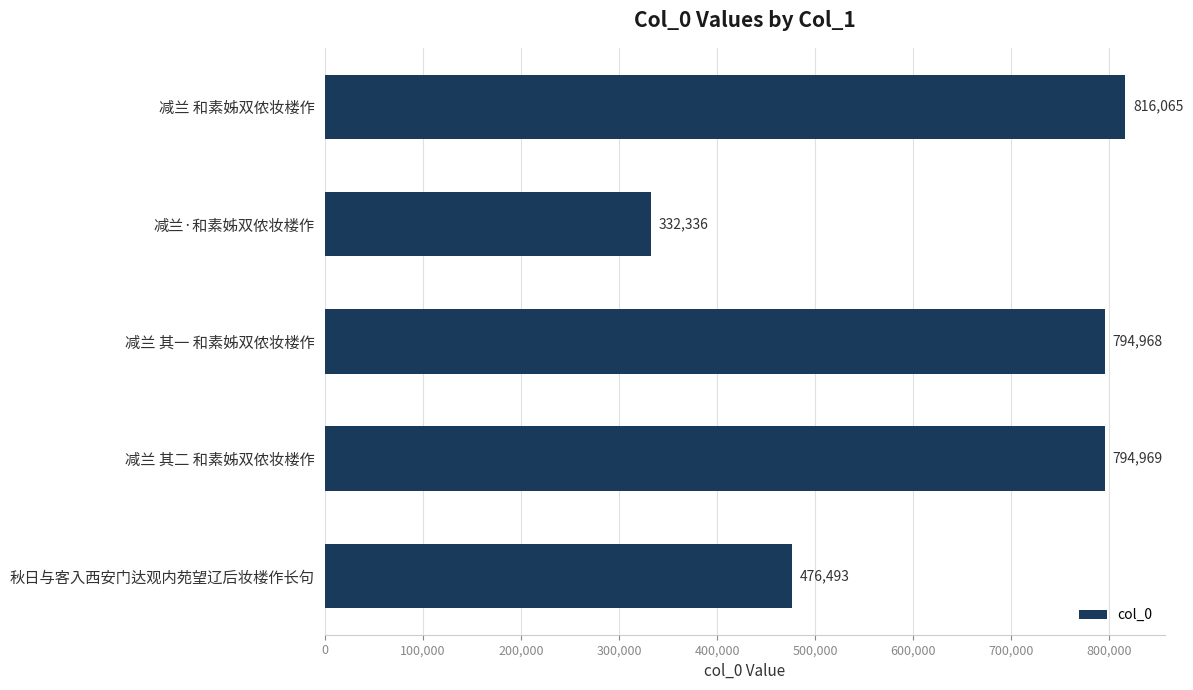

At which label is the value closest to 574200?

秋日与客入西安门达观内苑望辽后妆楼作长句